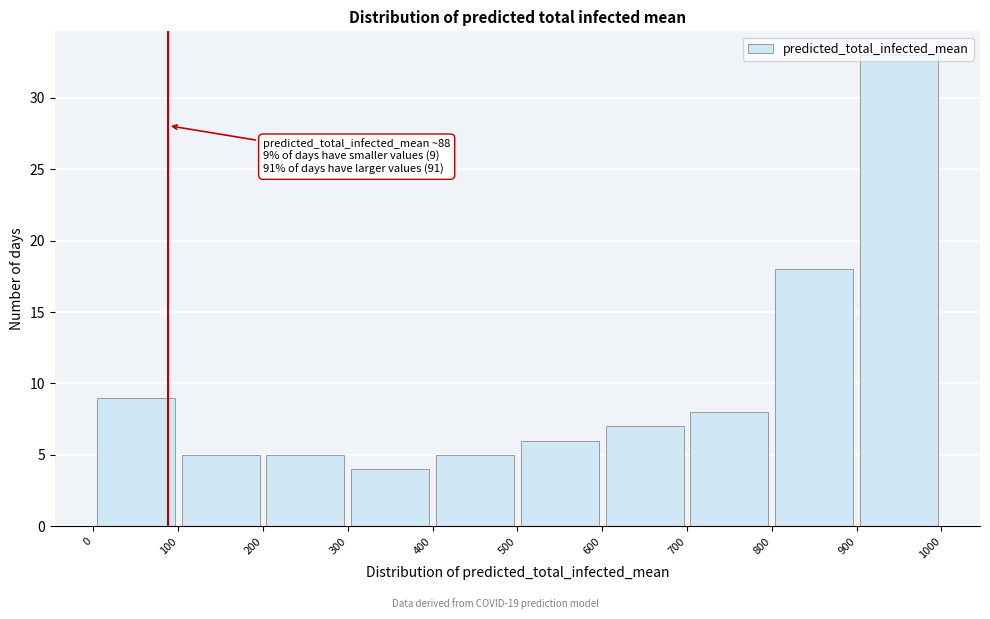

Over which range of the x-axis is the bar tallest?

900 to 1000